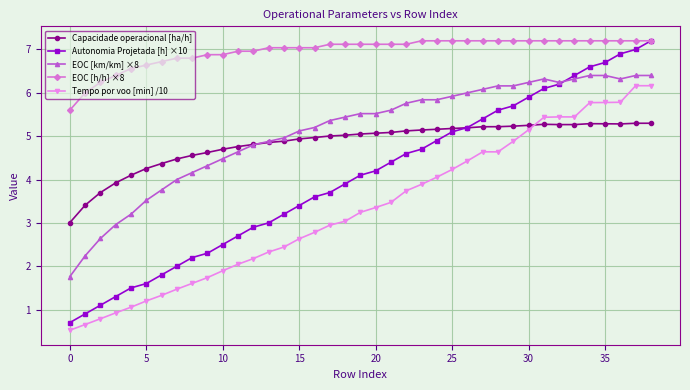

What is the highest value of the Capacidade operacional [ha/h] series?

5.3